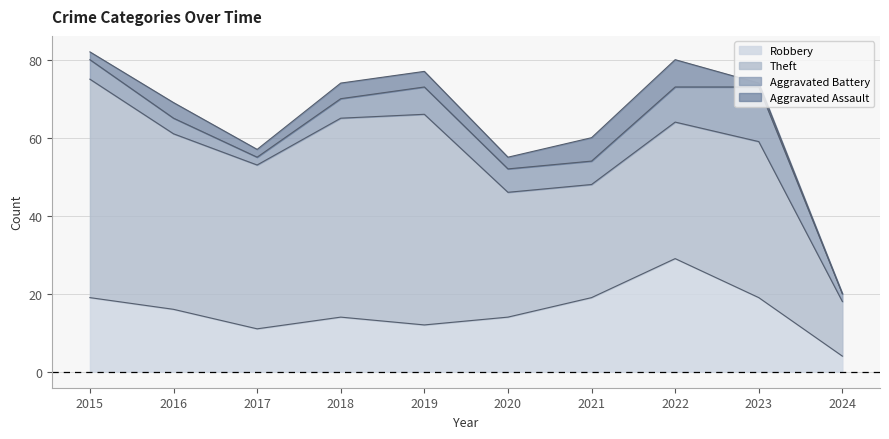

How many interior local peaks does the Theft series have?

2